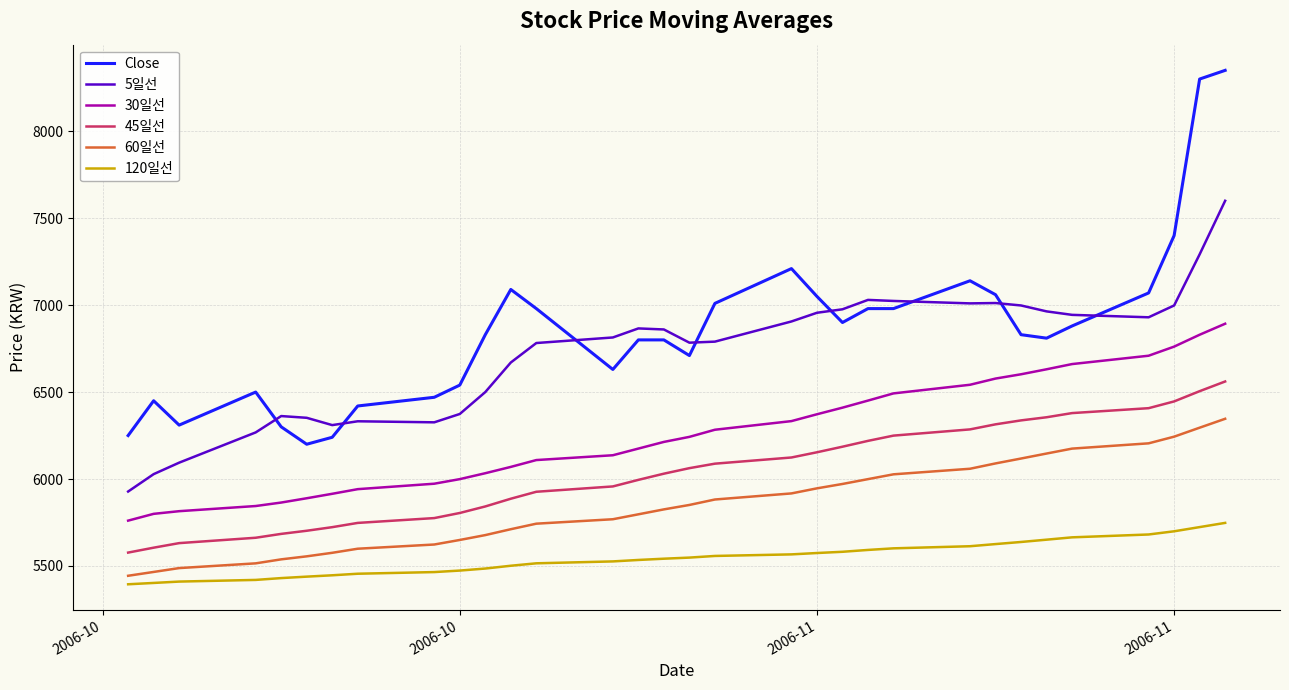

True or false: Close and 120일선 intersect in this chart.

False